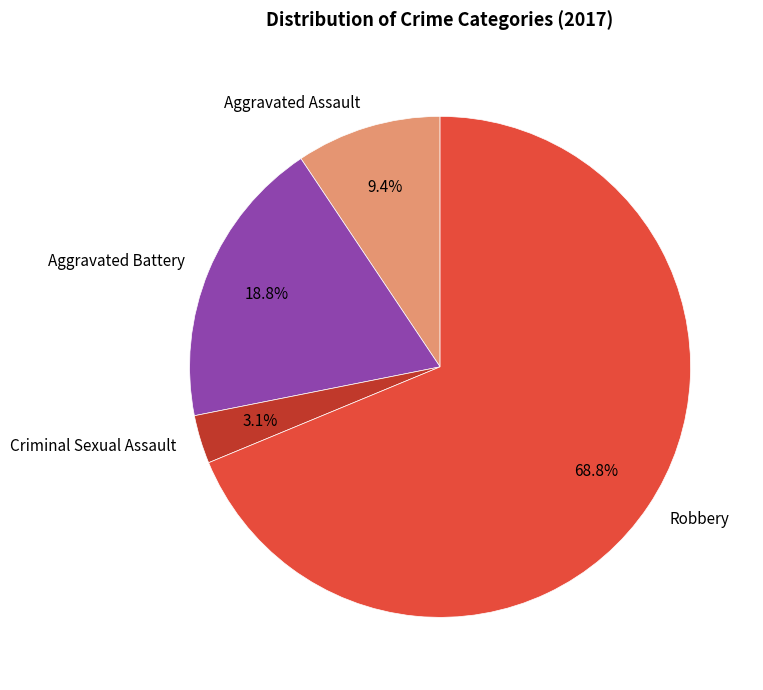

Approximately how many times larger is the value at Aggravated Assault compared to Criminal Sexual Assault?

3.0